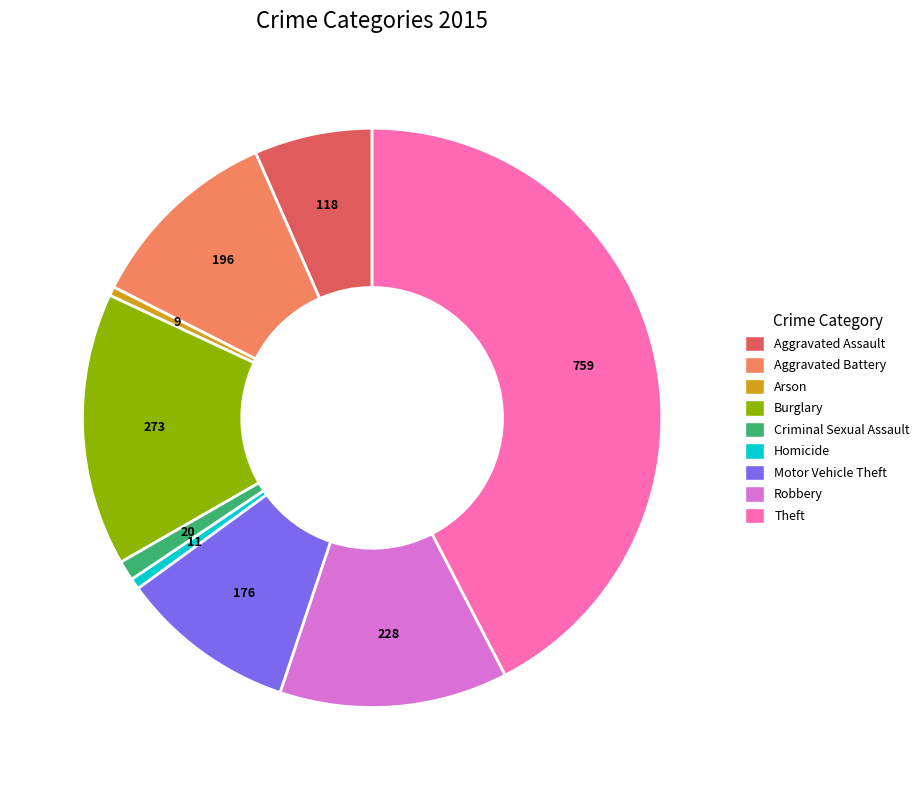

Is the sum of Criminal Sexual Assault and Robbery greater than half?

No